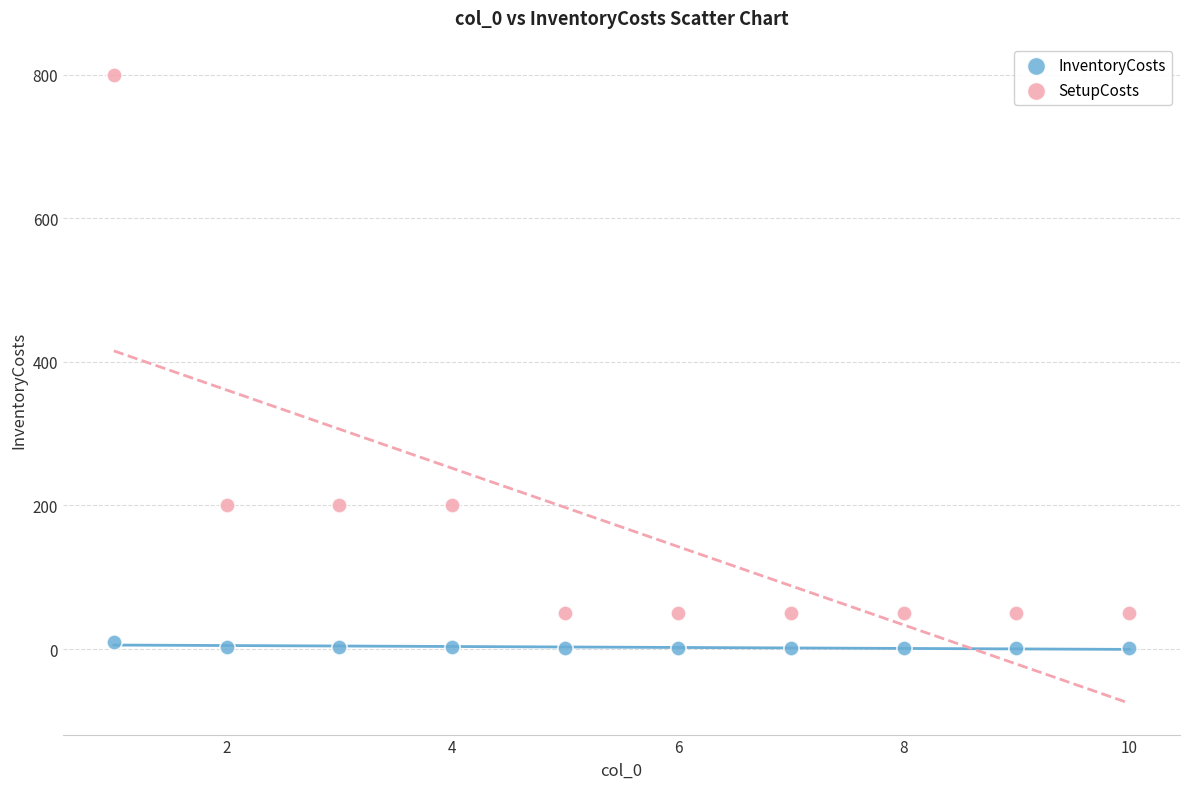

Which series reaches the minimum Y coordinate?

InventoryCosts